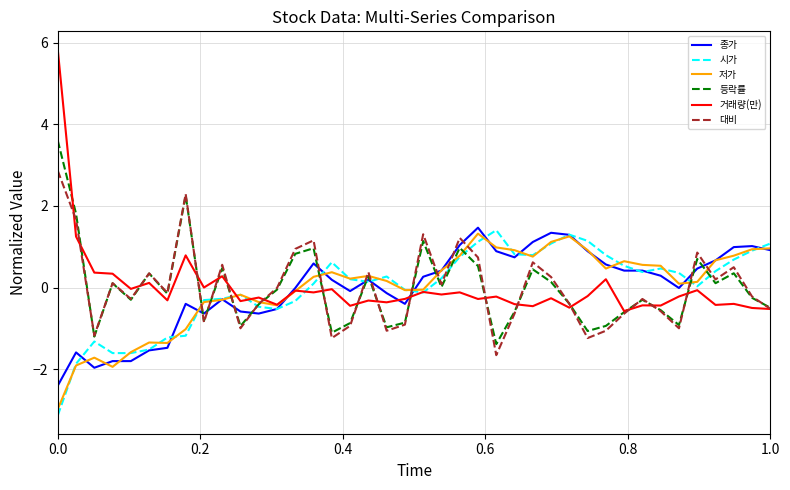

What is the greatest value displayed?

5.8